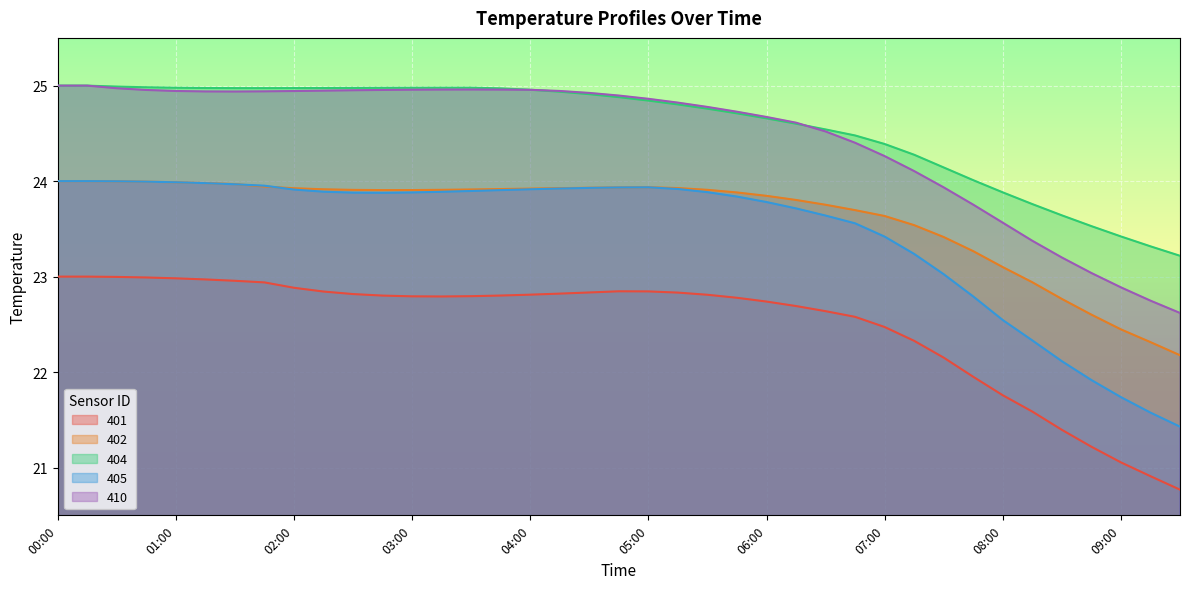

How many lines are shown in the chart?

5